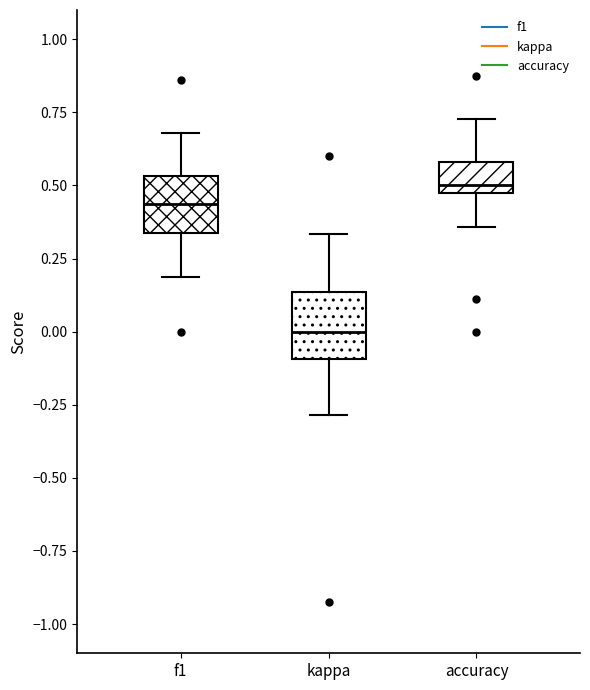

Reading left to right, read every box against the y-axis: the position of its median line, the range the box covers, and the ends of its whiskers. The values are not printed on the chart, so give them approximately, as read against the axis.

f1: median 0.45, box 0.35 to 0.55, whiskers 0.20 to 0.70
kappa: median 0.00, box -0.10 to 0.15, whiskers -0.30 to 0.35
accuracy: median 0.50, box 0.45 to 0.60, whiskers 0.35 to 0.75